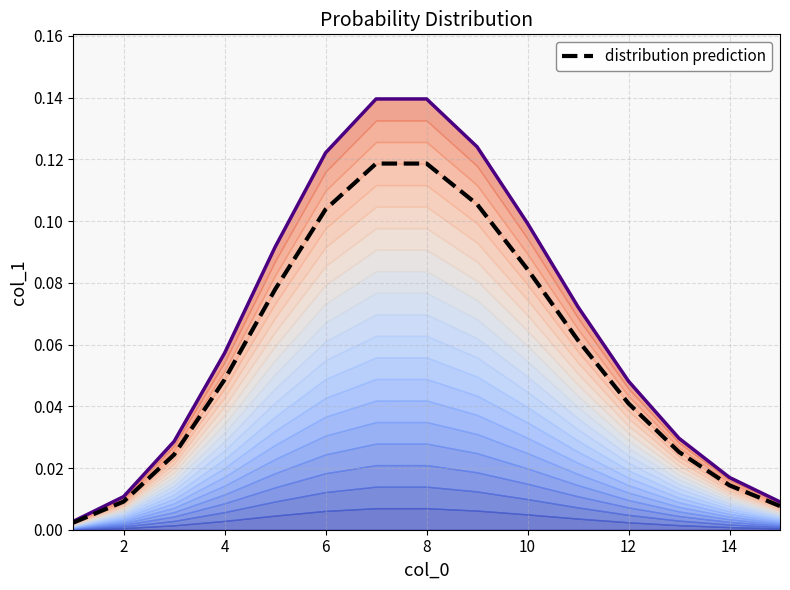

Is it true that the value at 14 is 0.0?

False